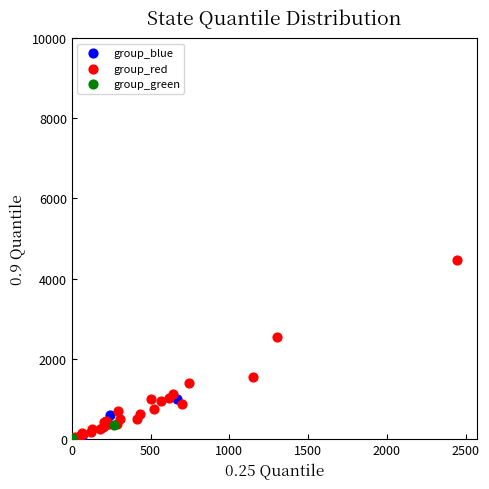

Which series contains the highest Y value?

group_red